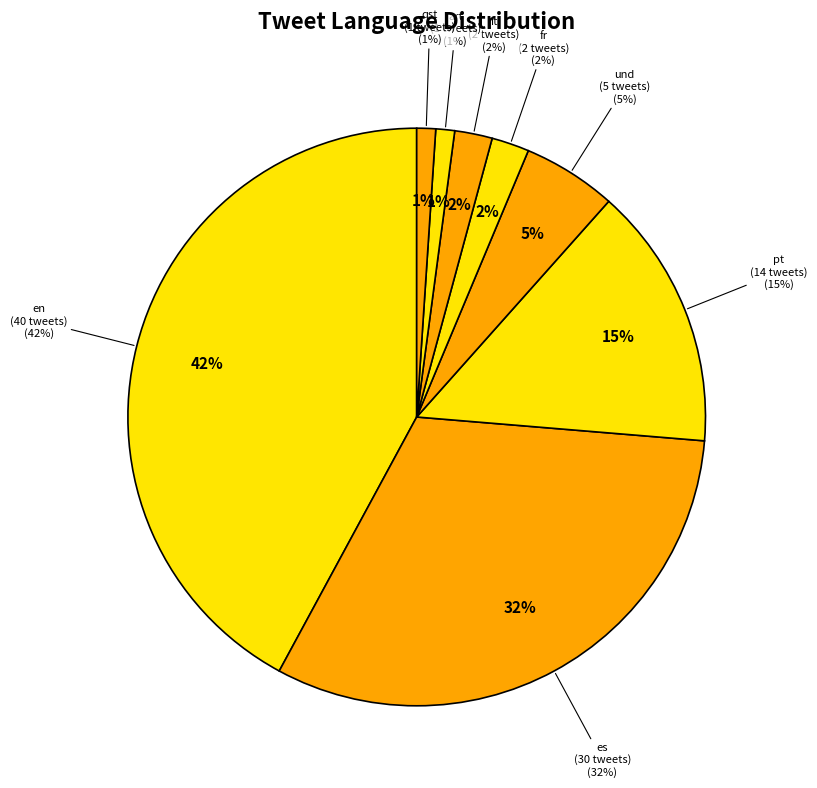

What is the total percentage of und and pt?

20.0%